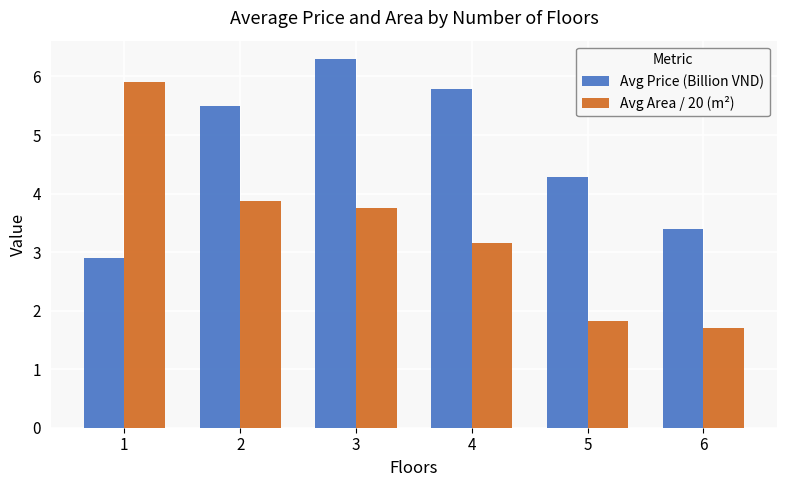

Rank the series at 3 from highest to lowest value.

Avg Price (Billion VND), Avg Area / 20 (m²)